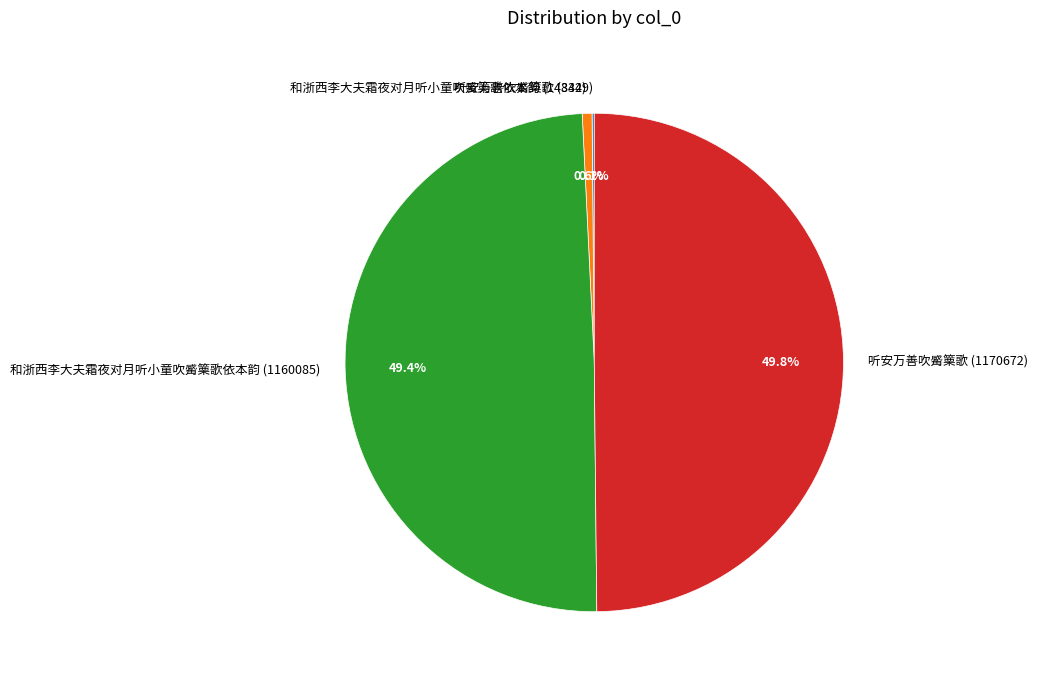

Does 和浙西李大夫霜夜对月听小童吹觱篥歌依本韵 (14844) account for over 50% of the chart?

No